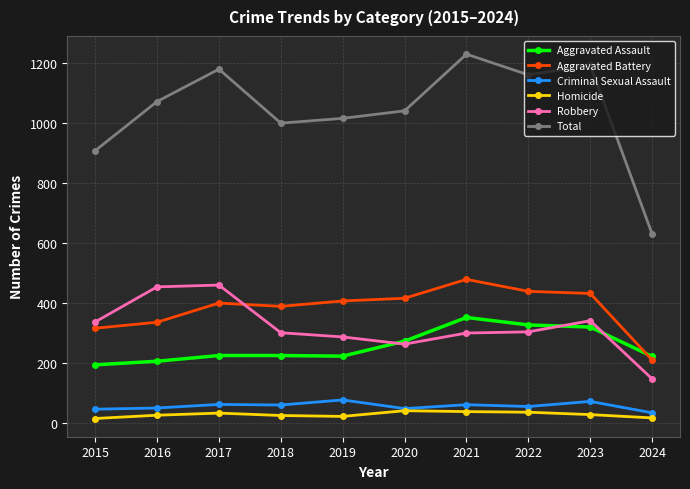

True or false: Total and Aggravated Battery intersect in this chart.

False